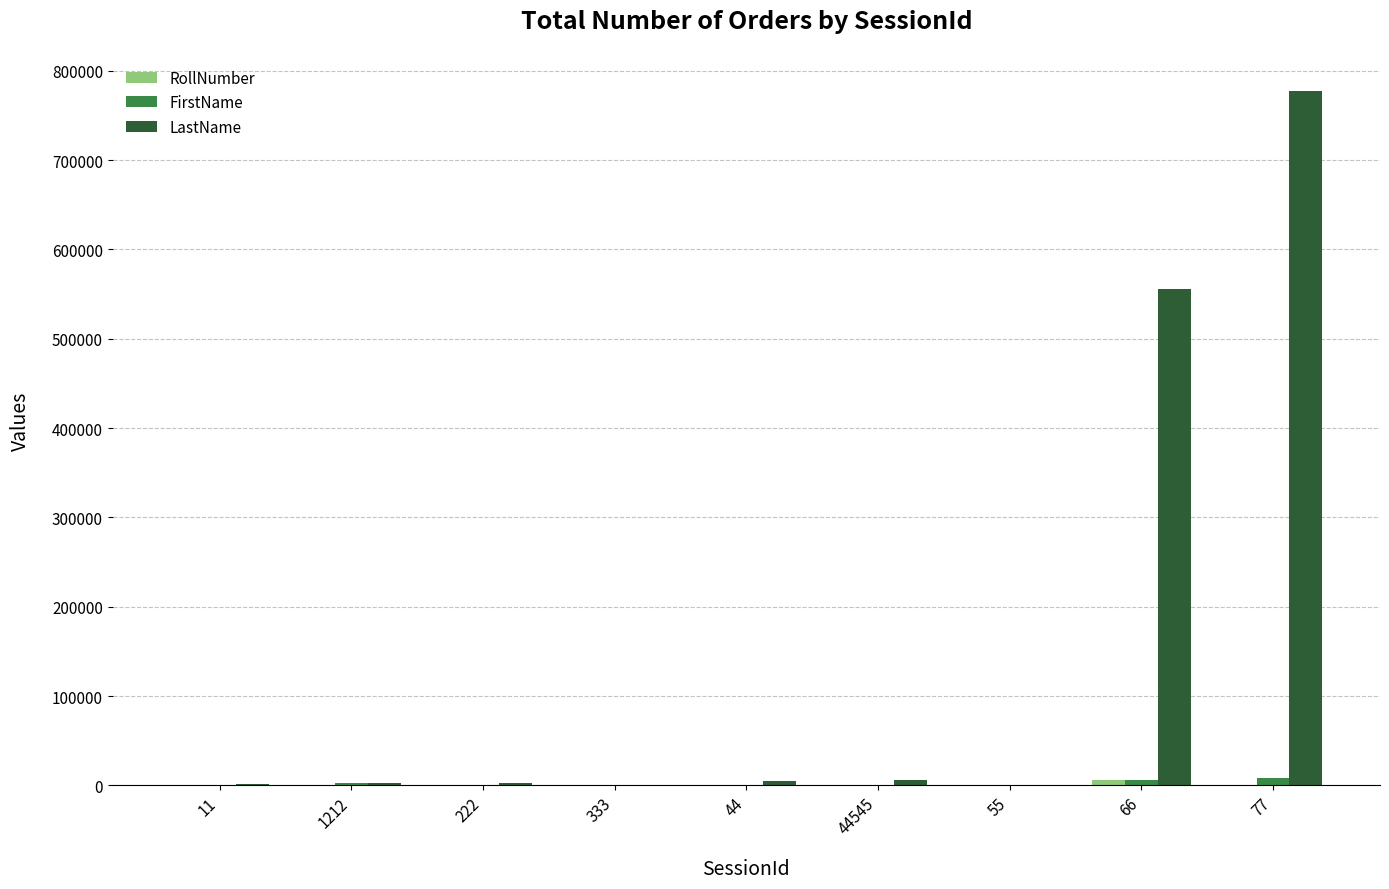

What value does the LastName series have at 11, to the nearest 10?

1110